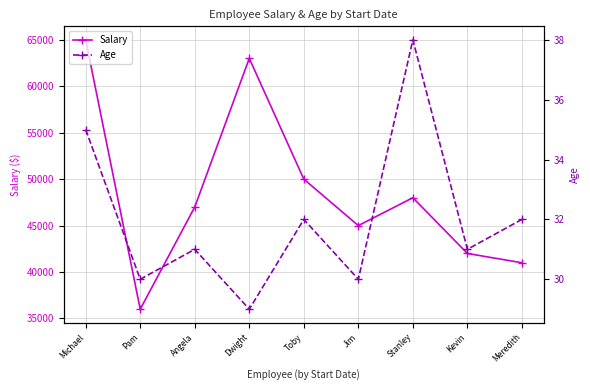

What are all the series names shown in the legend?

Salary, Age